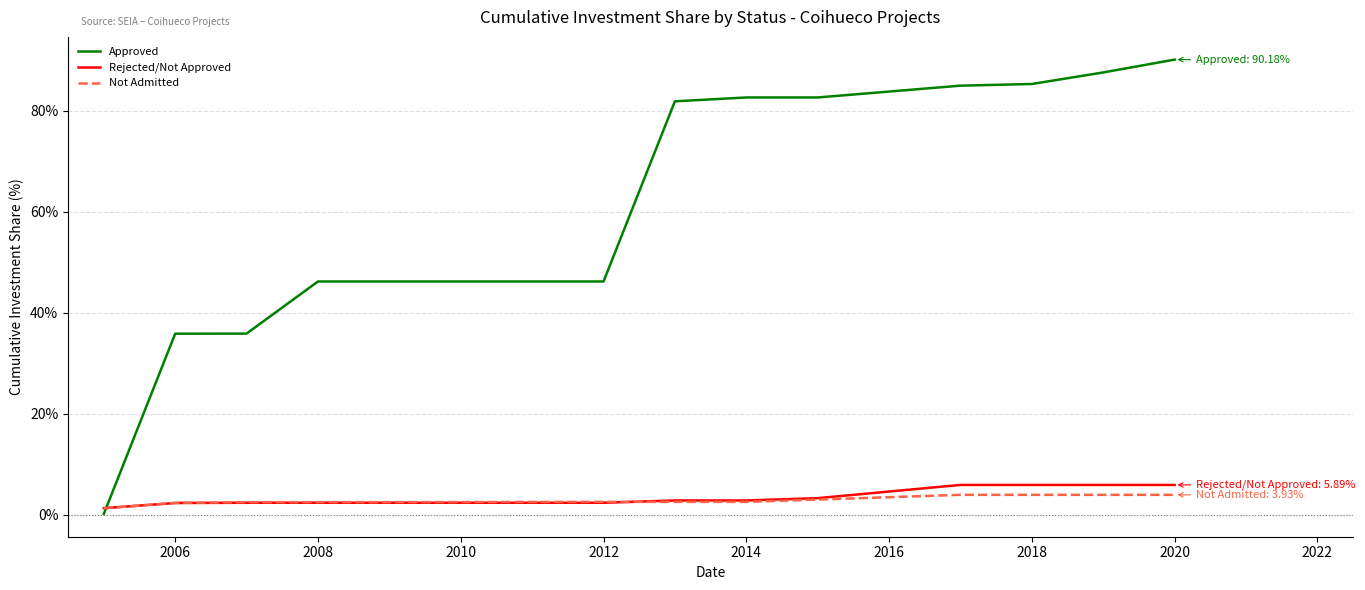

Which series has the largest range (max minus min)?

Approved